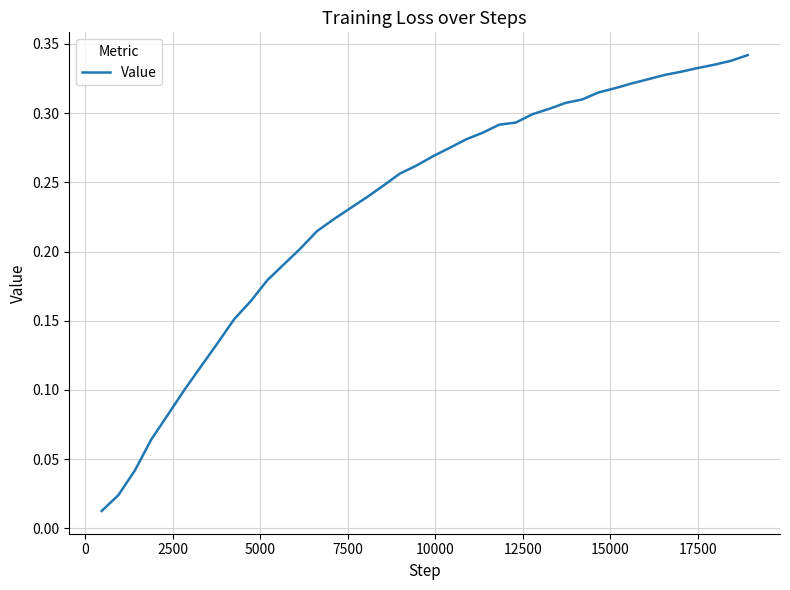

What is the value of the 37th point from the left?

0.3